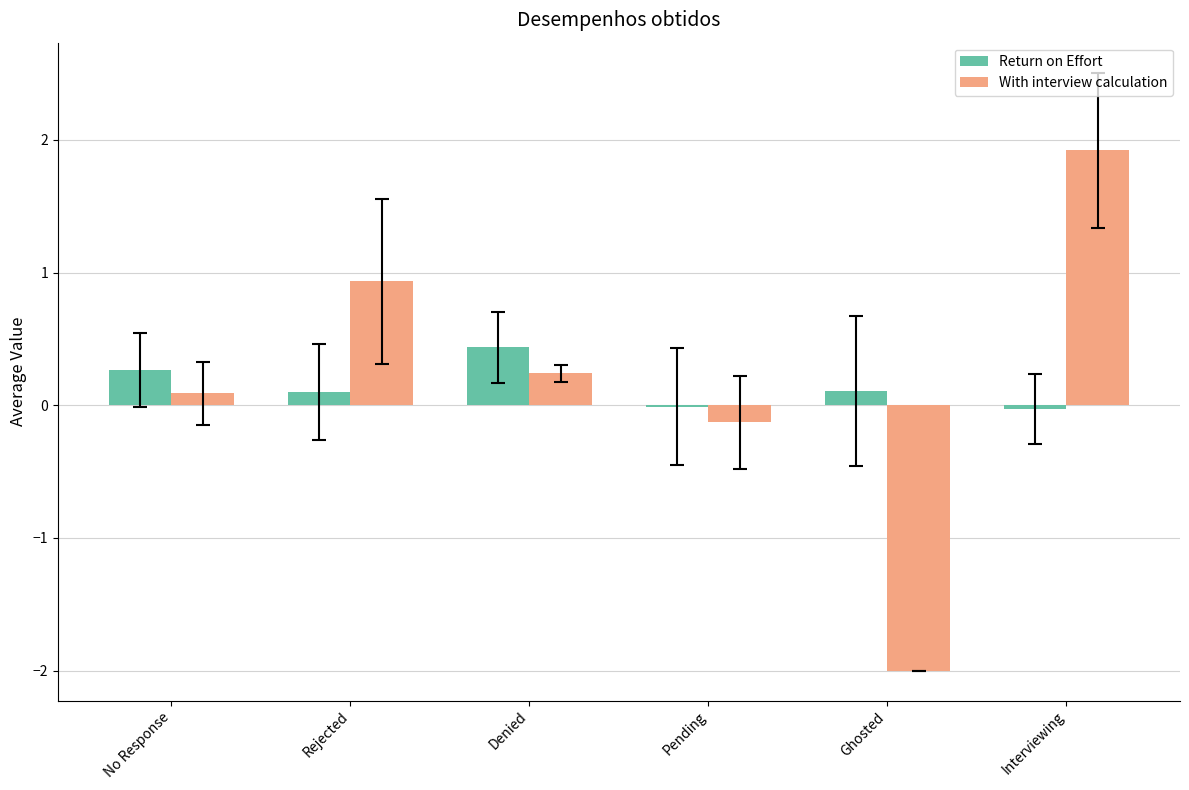

The value of Return on Effort at Denied is 0.4. True or false?

True